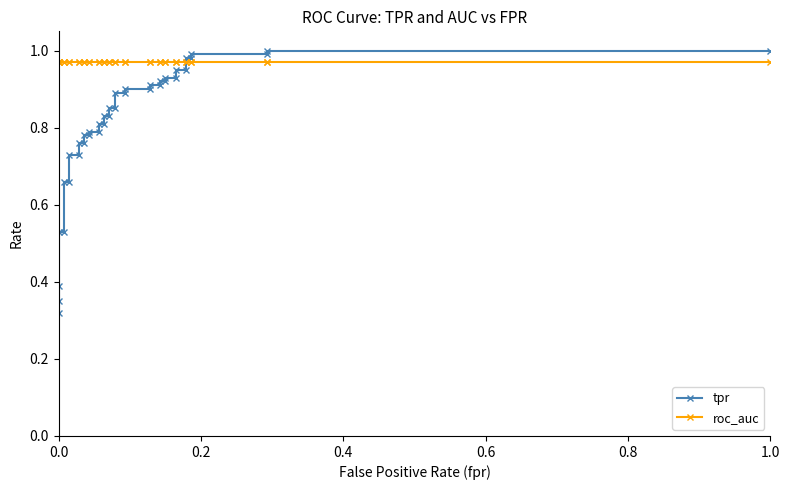

Reading right to left, list all the values displayed in this chart.

tpr: 1.0	1.0	1.0	1.0	1.0	1.0	0.9	0.9	0.9	0.9	0.9	0.9	0.9	0.9	0.9	0.9	0.9	0.9	0.8	0.8	0.8	0.8	0.8	0.8	0.8	0.8	0.8	0.8	0.8	0.8	0.7	0.7	0.7	0.7	0.5	0.5	0.4	0.3	0.3
roc_auc: 1.0	1.0	1.0	1.0	1.0	1.0	1.0	1.0	1.0	1.0	1.0	1.0	1.0	1.0	1.0	1.0	1.0	1.0	1.0	1.0	1.0	1.0	1.0	1.0	1.0	1.0	1.0	1.0	1.0	1.0	1.0	1.0	1.0	1.0	1.0	1.0	1.0	1.0	1.0